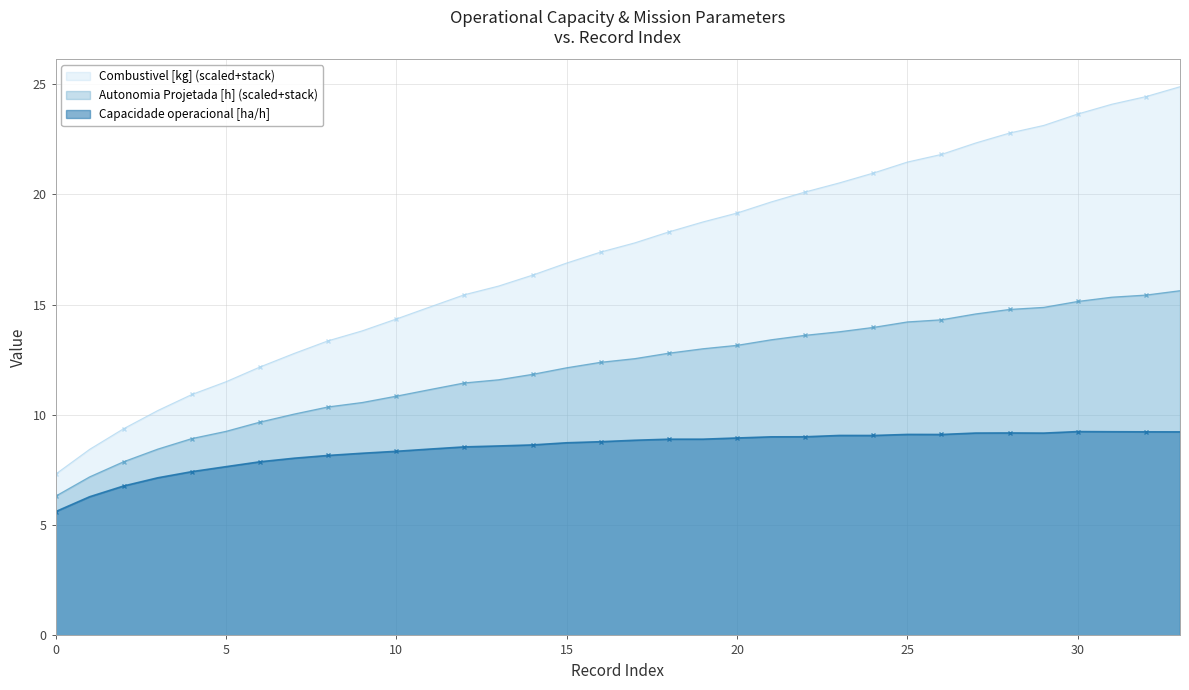

Rank the series by their maximum value, from highest to lowest.

Combustivel [kg] (scaled+stack), Autonomia Projetada [h] (scaled+stack), Capacidade operacional [ha/h]